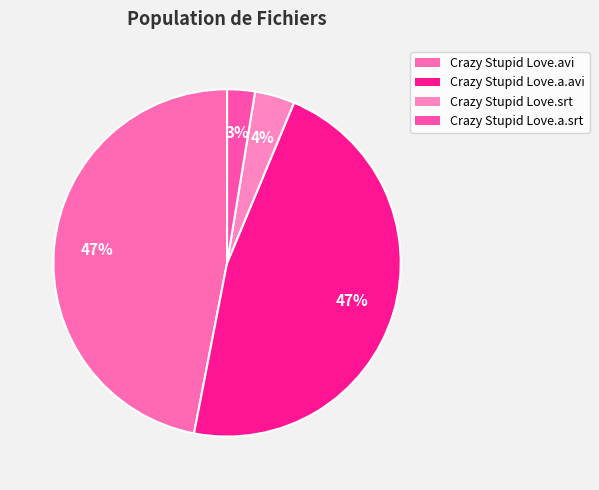

To the nearest percent, what is the difference between the largest and smallest slice percentages?

44%